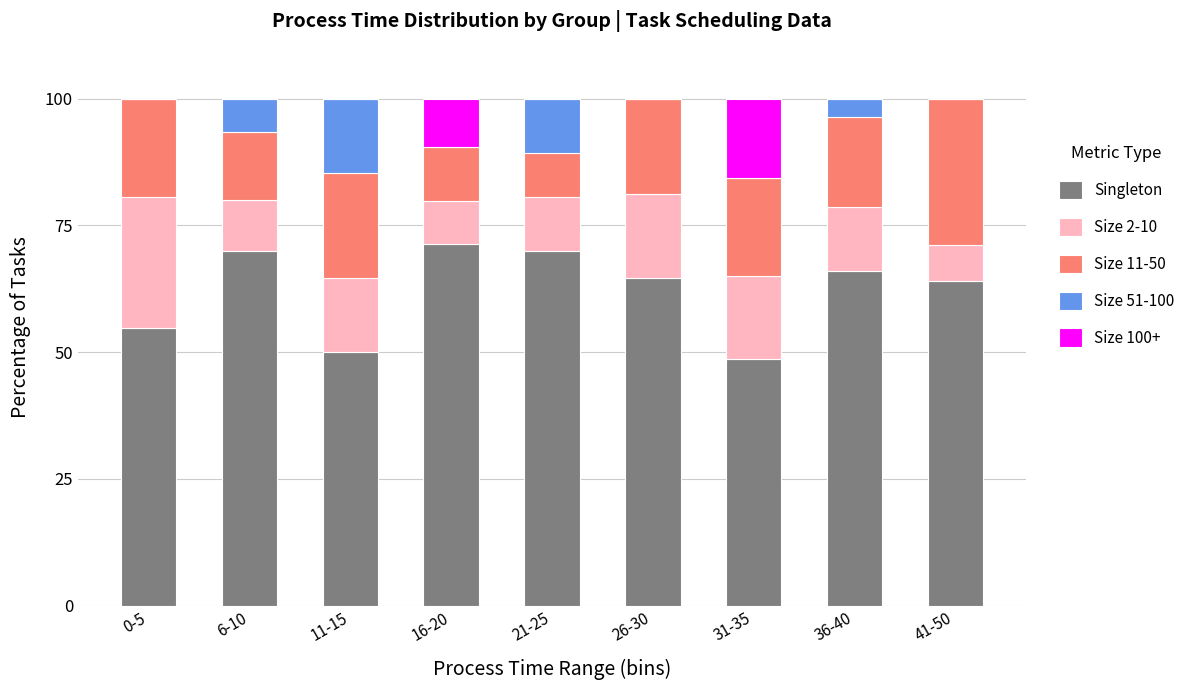

What is the maximum value for Singleton?

71.3